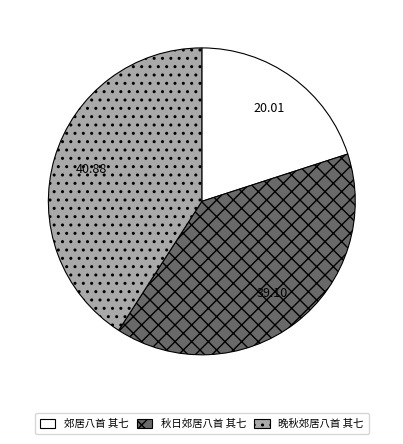

Does 秋日郊居八首 其七 account for over 50% of the chart?

No